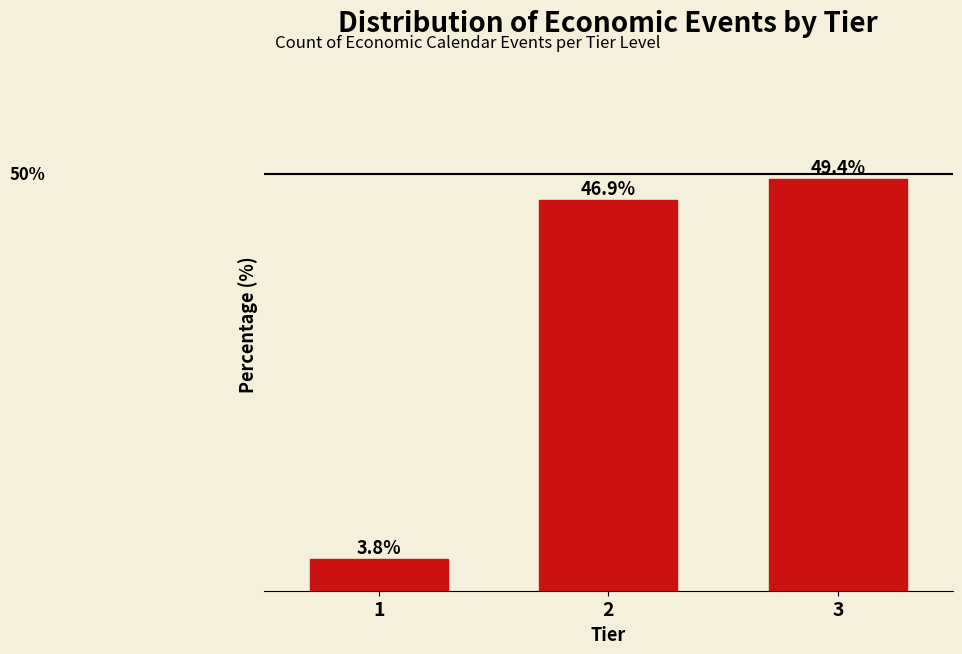

Rank the categories by value from highest to lowest.

3, 2, 1